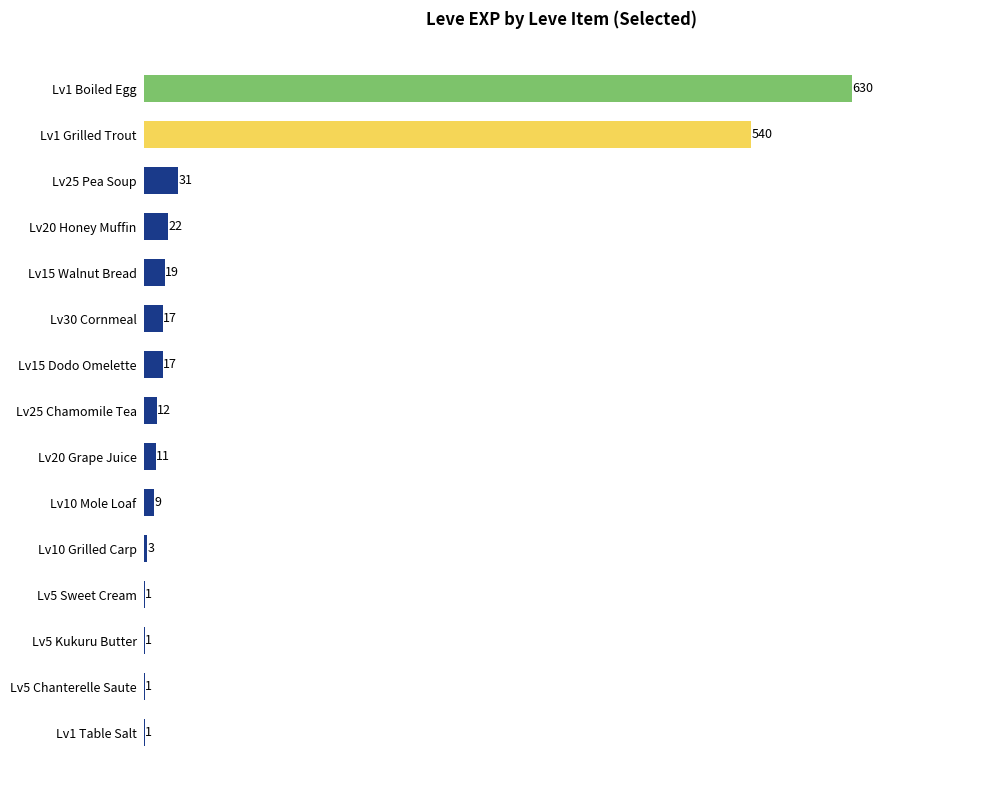

At which label is the value closest to 315?

Lv1 Grilled Trout